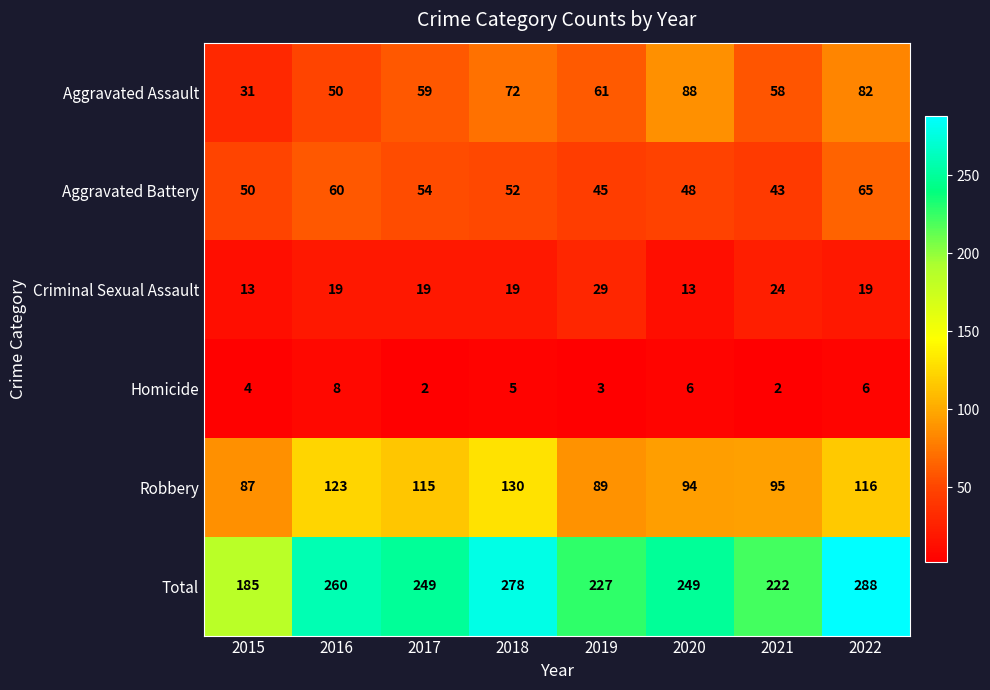

At which label does Aggravated Assault reach its peak?

2020